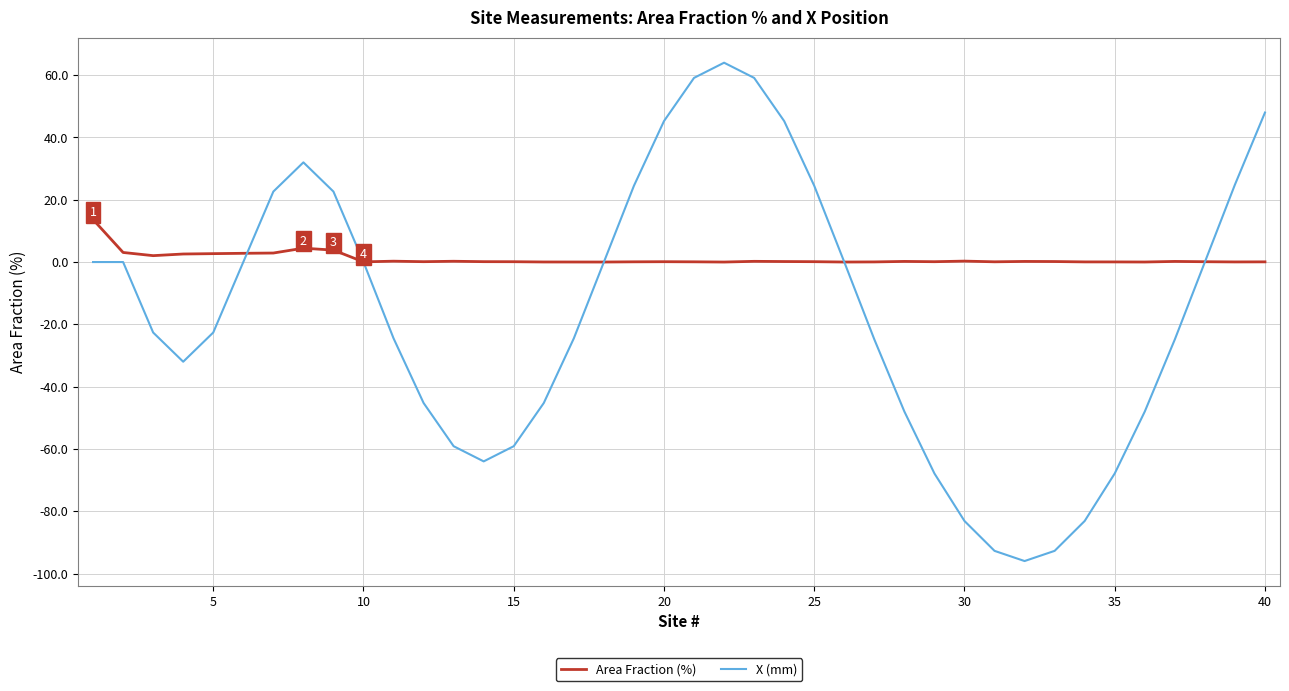

Rank the series by their average value, from lowest to highest.

X (mm), Area Fraction (%)